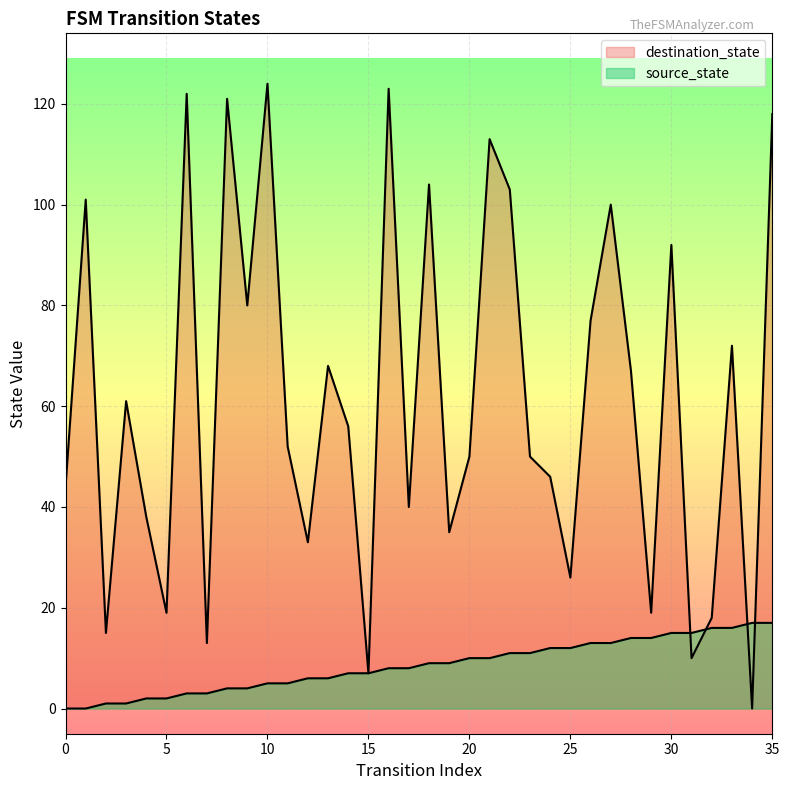

Which series ends up on top after the final intersection of destination_state and source_state?

destination_state